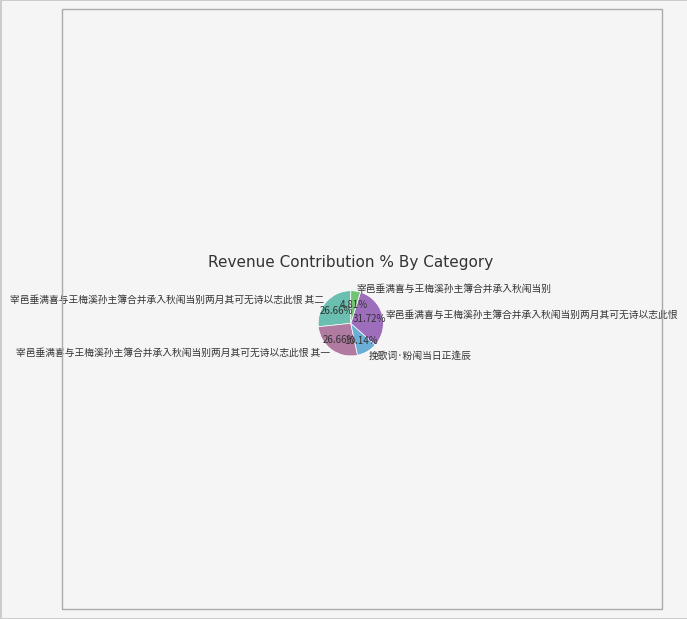

What percentage is NOT represented by 宰邑垂满喜与王梅溪孙主簿合并承入秋闱当别两月其可无诗以志此恨 其二?

73.3%